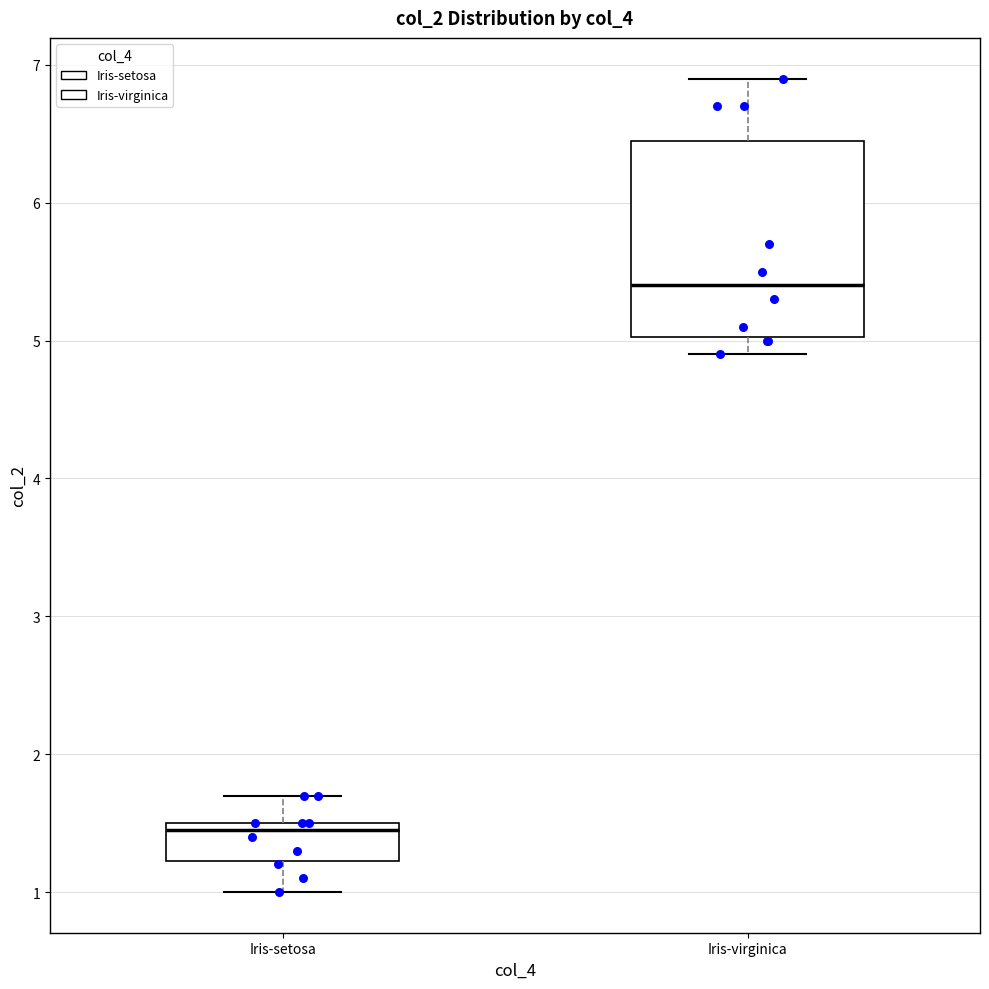

Reading left to right, read every box against the y-axis: the position of its median line, the range the box covers, and the ends of its whiskers. The values are not printed on the chart, so give them approximately, as read against the axis.

Iris-setosa: median 1.5 (just below the box's upper edge), box 1.2 to 1.5, whiskers 1.0 to 1.7
Iris-virginica: median 5.4, box 5.0 to 6.5, whiskers 4.9 to 6.9